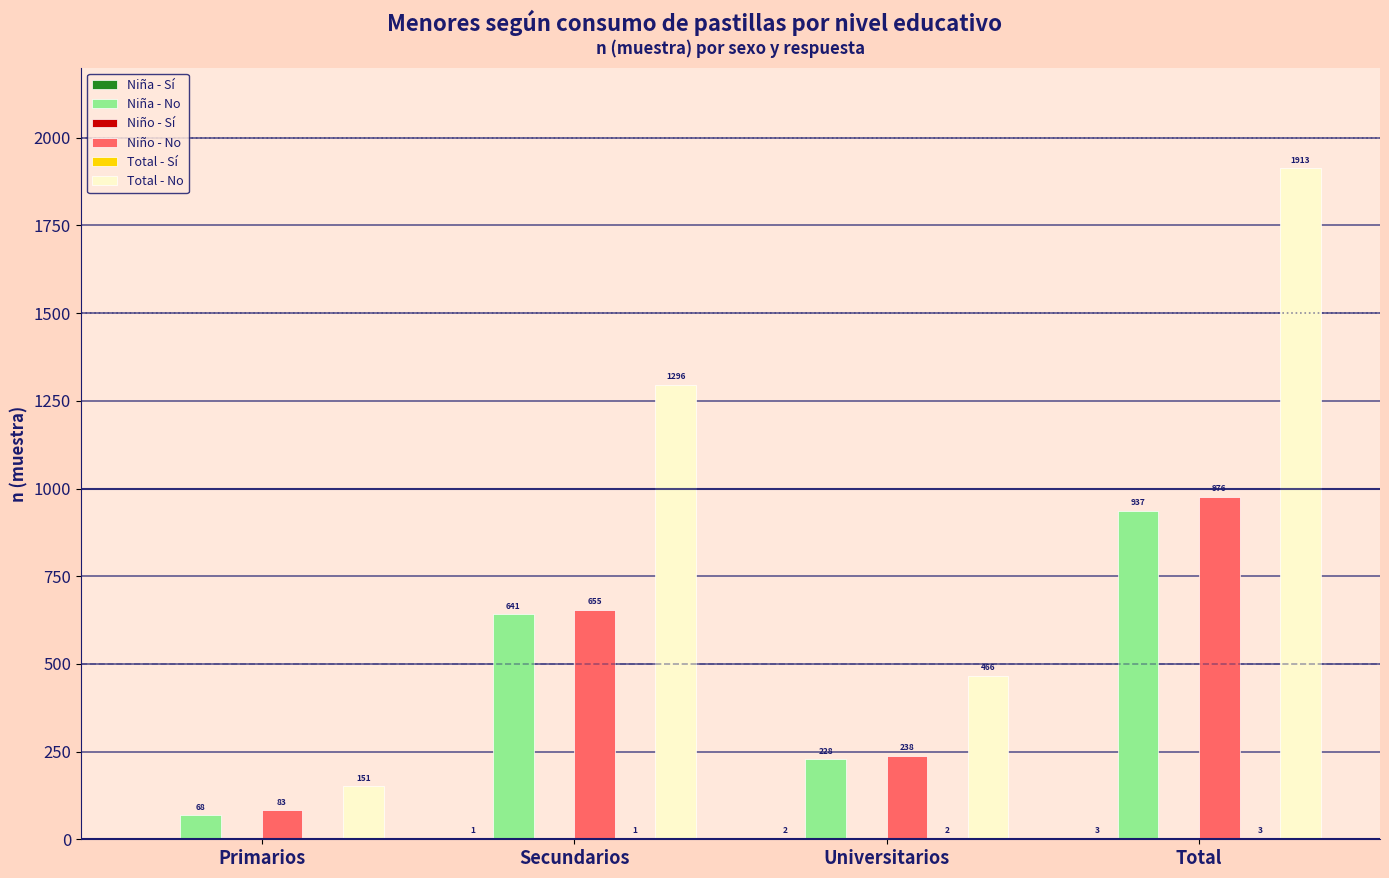

Are the bars horizontal?

No